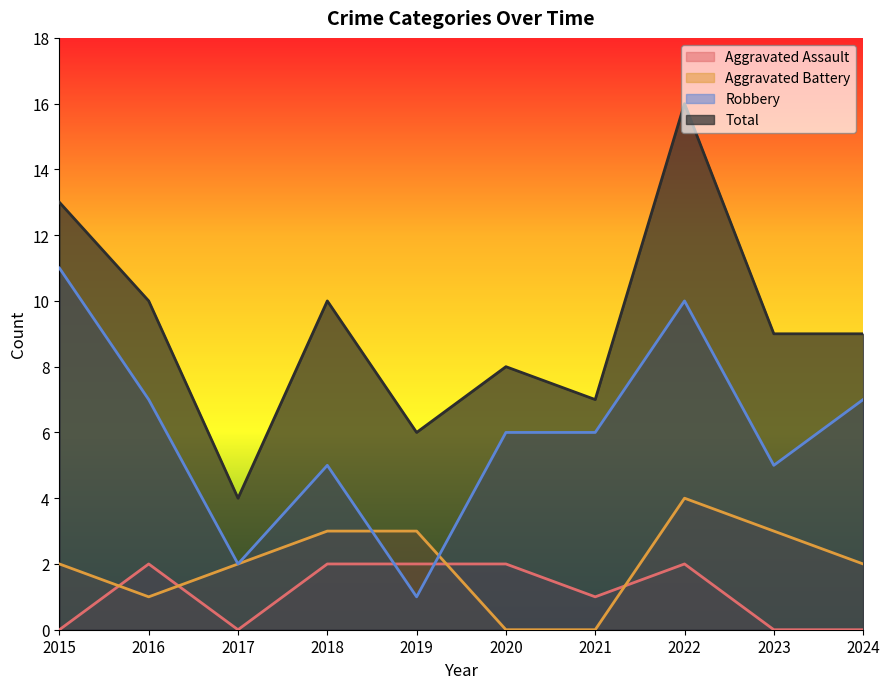

Reading left to right, what are all the values shown in this chart?

Aggravated Assault: 2015=0	2016=2	2017=0	2018=2	2019=2	2020=2	2021=1	2022=2	2023=0	2024=0
Aggravated Battery: 2015=2	2016=1	2017=2	2018=3	2019=3	2020=0	2021=0	2022=4	2023=3	2024=2
Robbery: 2015=11	2016=7	2017=2	2018=5	2019=1	2020=6	2021=6	2022=10	2023=5	2024=7
Total: 2015=13	2016=10	2017=4	2018=10	2019=6	2020=8	2021=7	2022=16	2023=9	2024=9